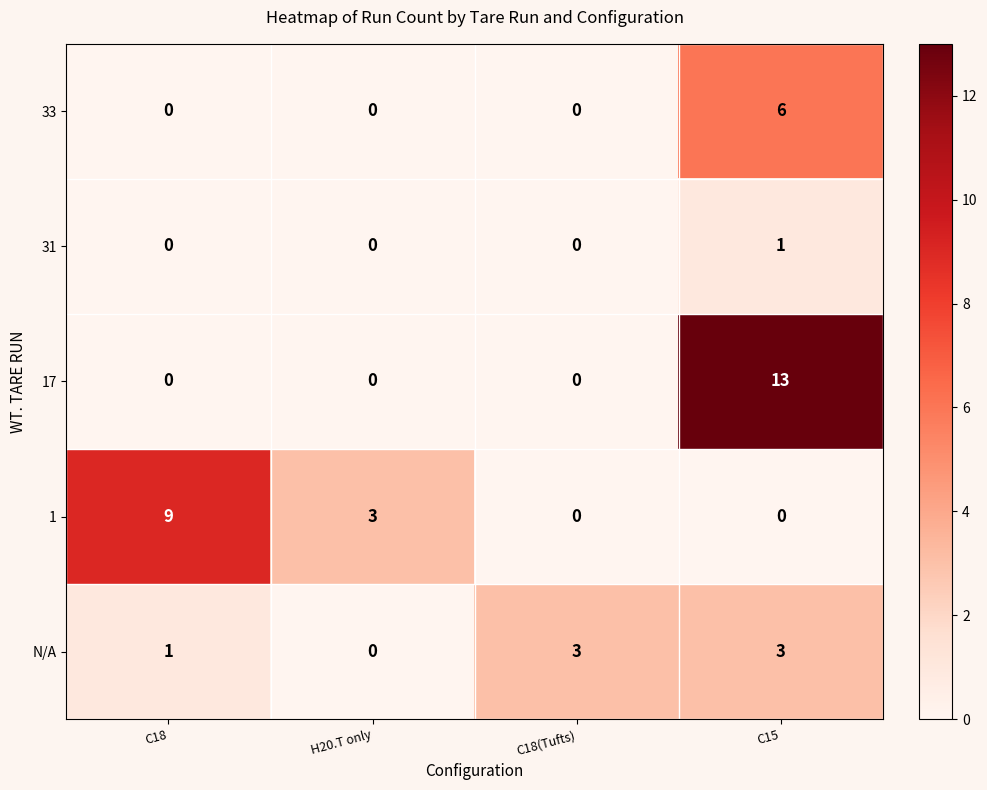

List the series in order of their peak value, lowest first.

31, N/A, 33, 1, 17